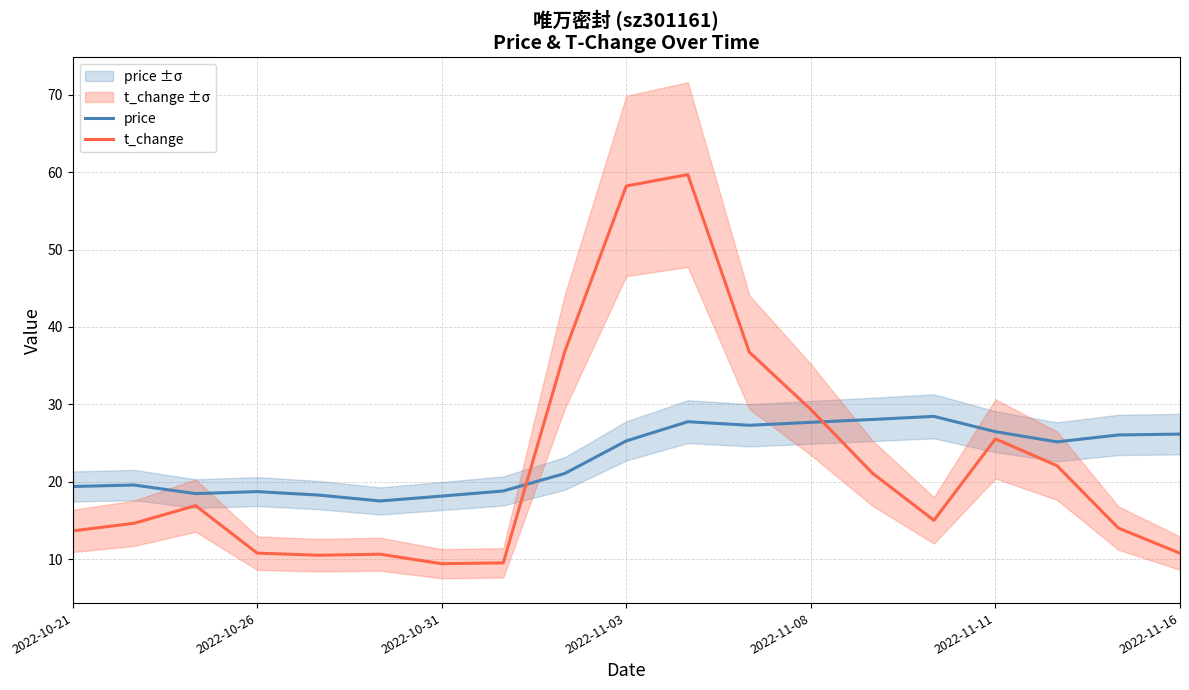

True or false: t_change and price cross at least once.

True